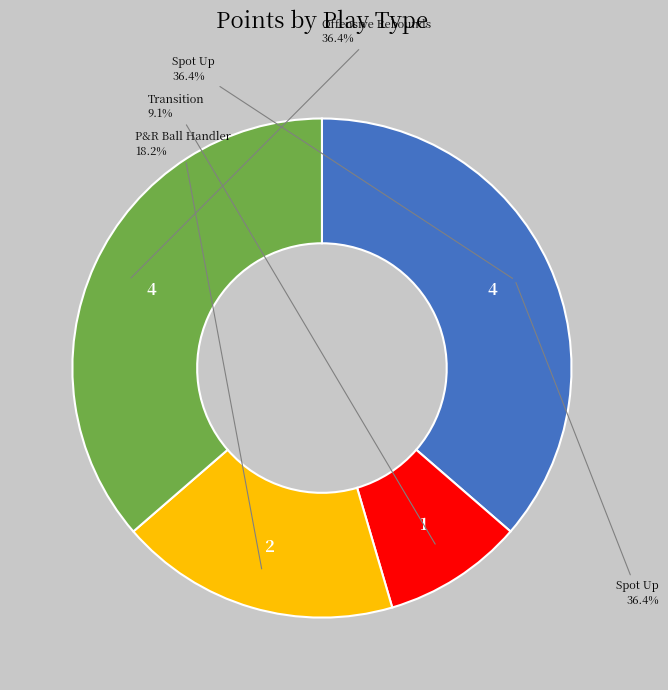

Is it true that P&R Ball Handler is 6% of the pie?

False